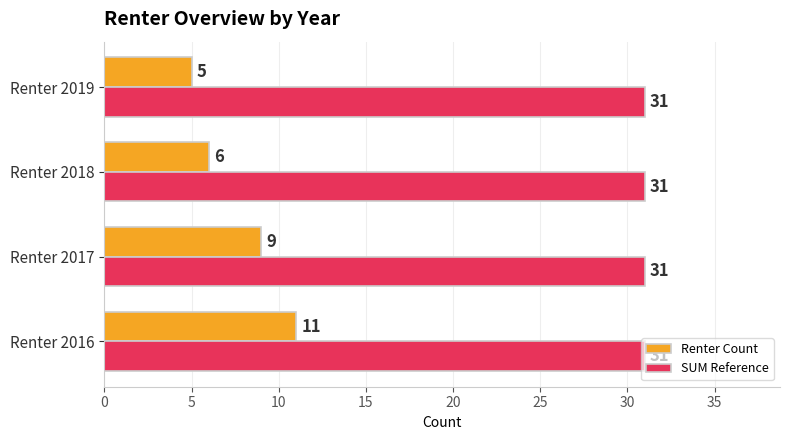

List the series in order of their overall mean, highest first.

SUM Reference, Renter Count